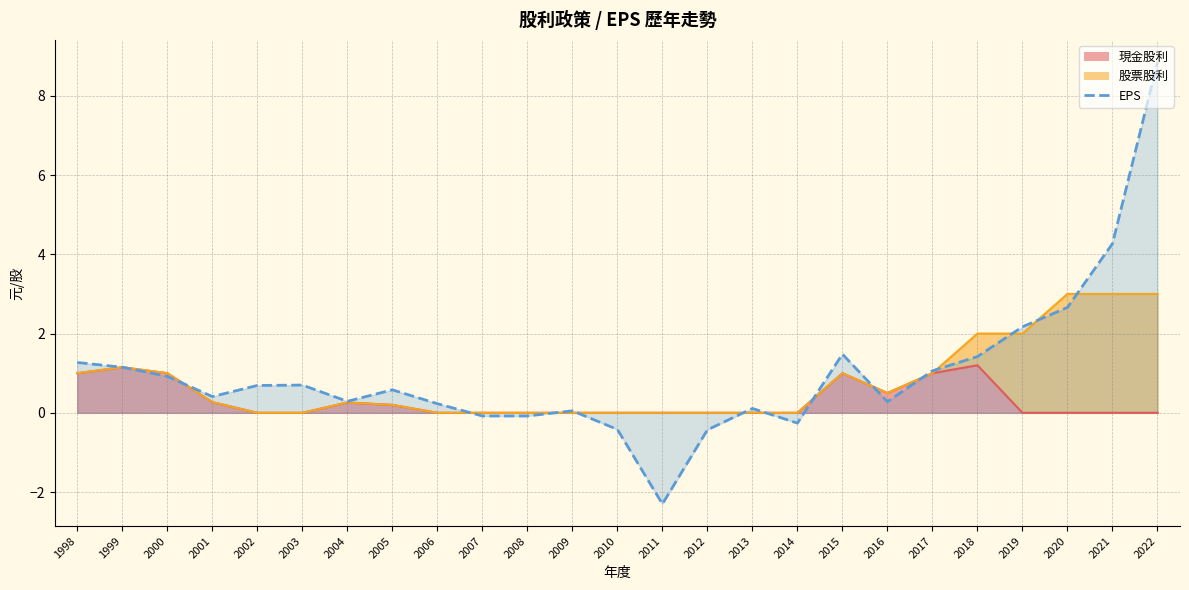

Does the chart have visible grid lines?

Yes